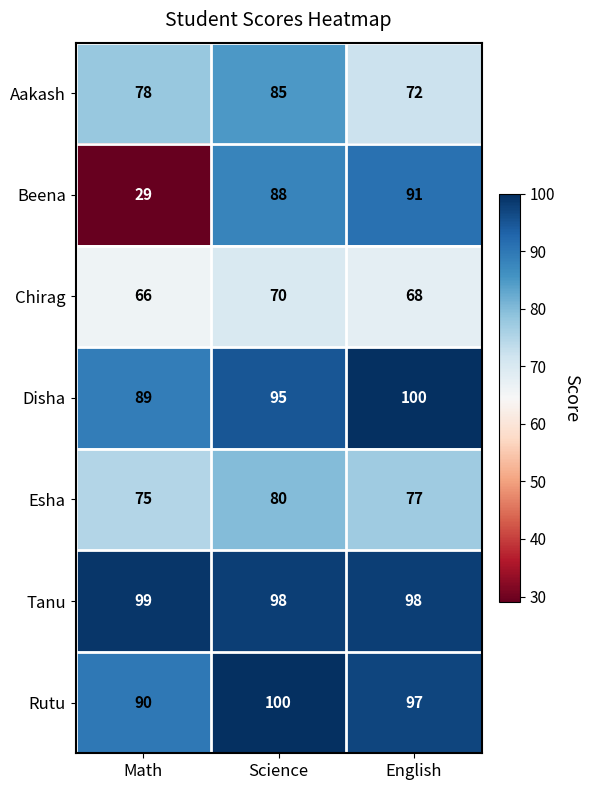

How many series are shown in this chart?

7